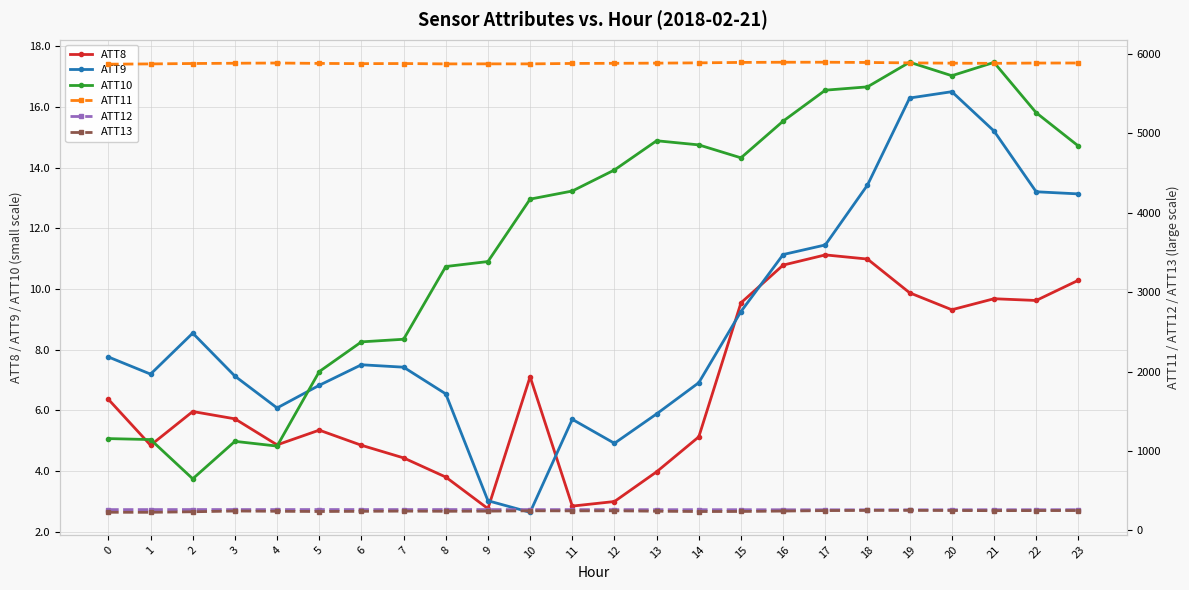

What is the sum of the ATT10 values at 8 and 3?

15.7